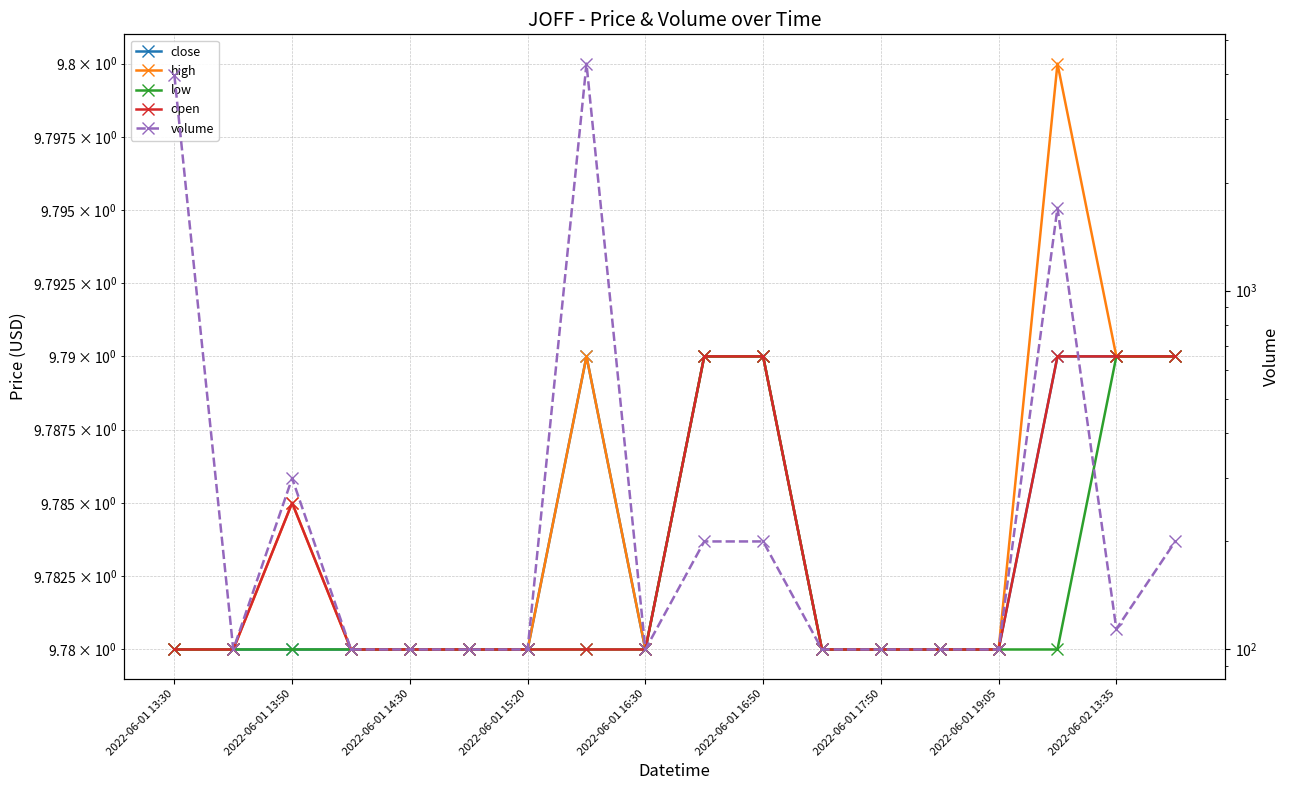

Which series has the largest total across all categories?

volume